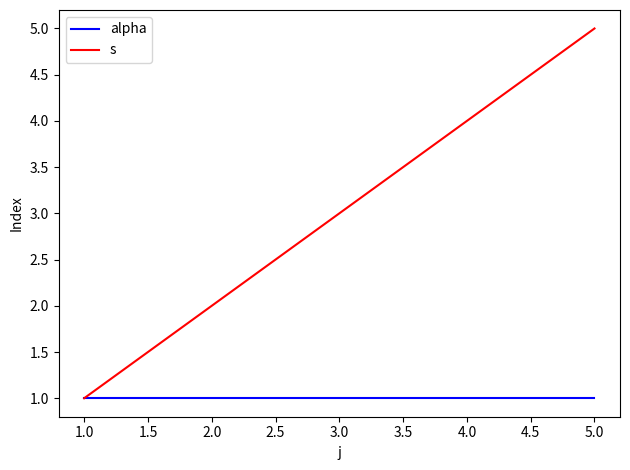

Reading right to left, what are all the values shown in this chart?

alpha: 1	1	1	1	1
s: 5	4	3	2	1